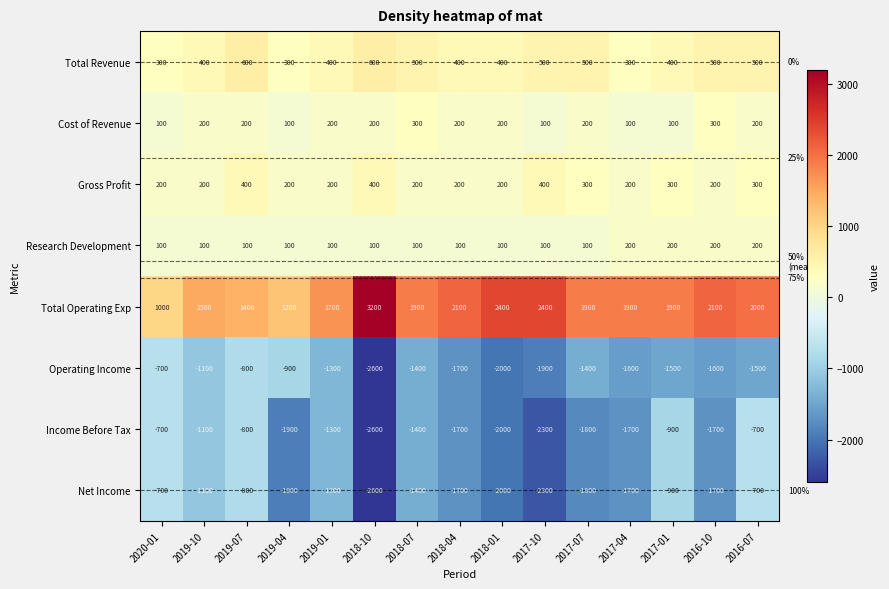

The Gross Profit series shows 62 at 2018-01. True or false?

False